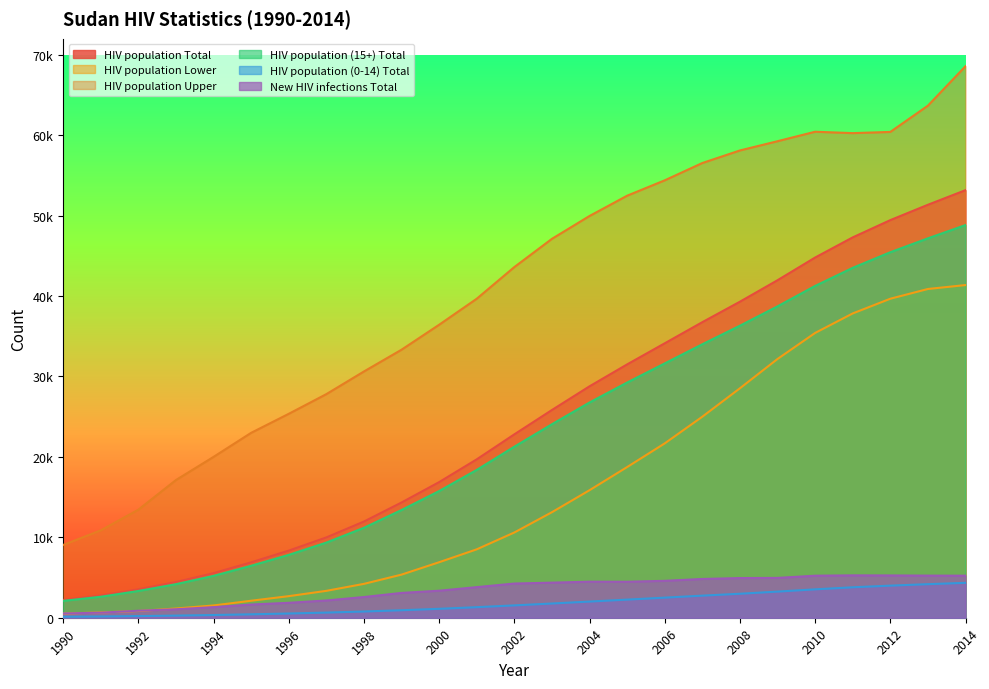

Which label corresponds to the largest value in the chart?

2014